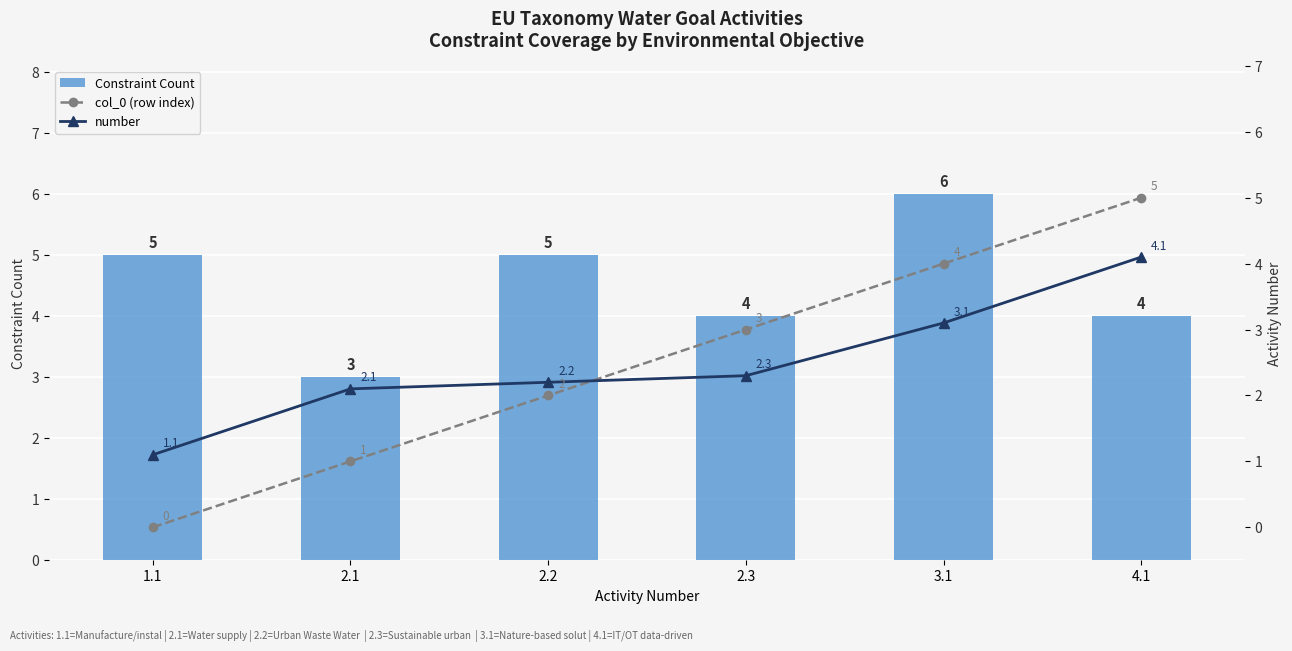

At how many categories does at least one series exceed 0?

6